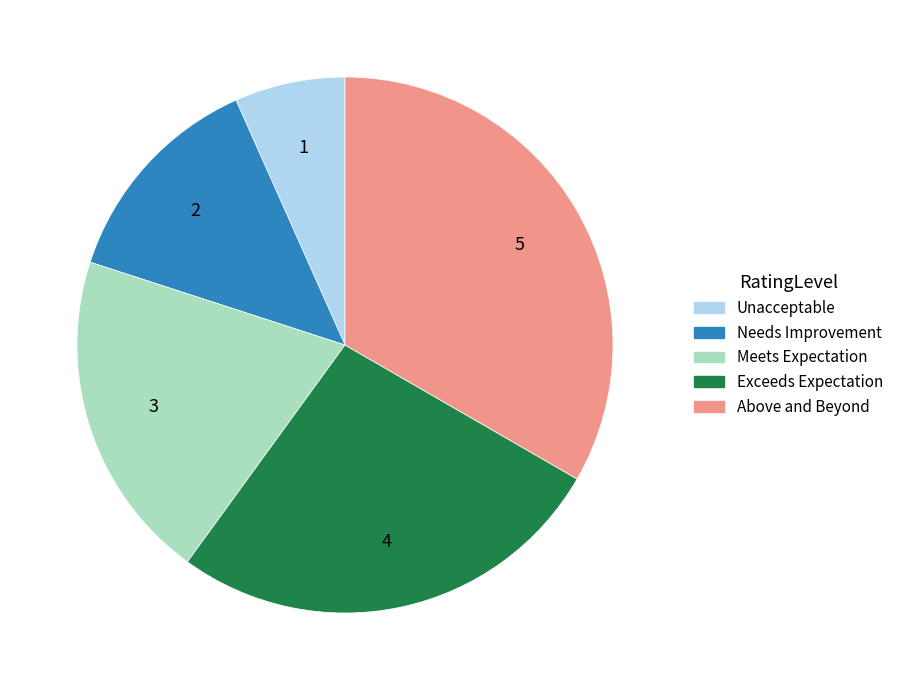

The Needs Improvement slice represents 13% of the pie. True or false?

True